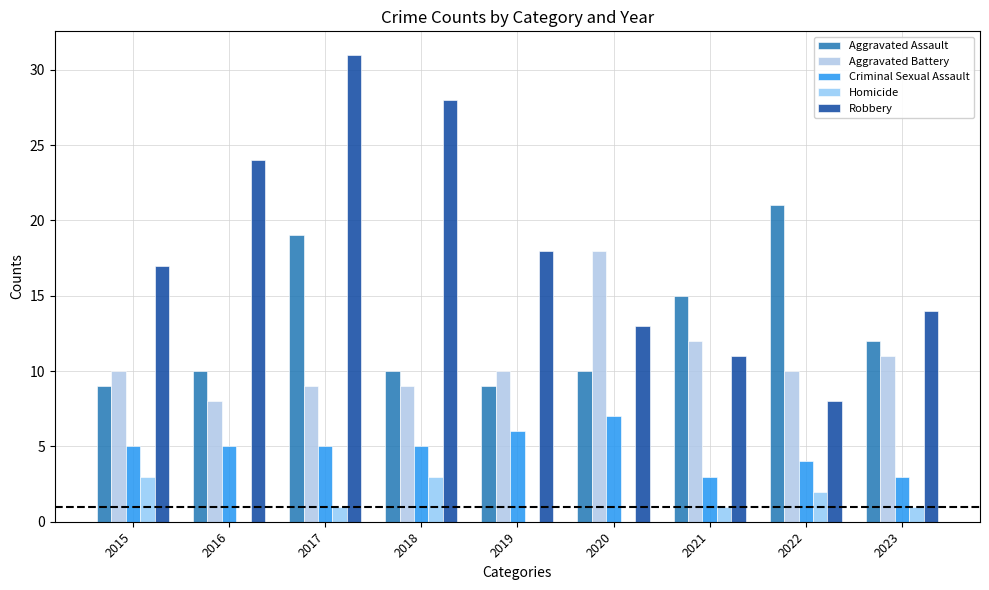

Which label corresponds to the largest value in the chart?

2017